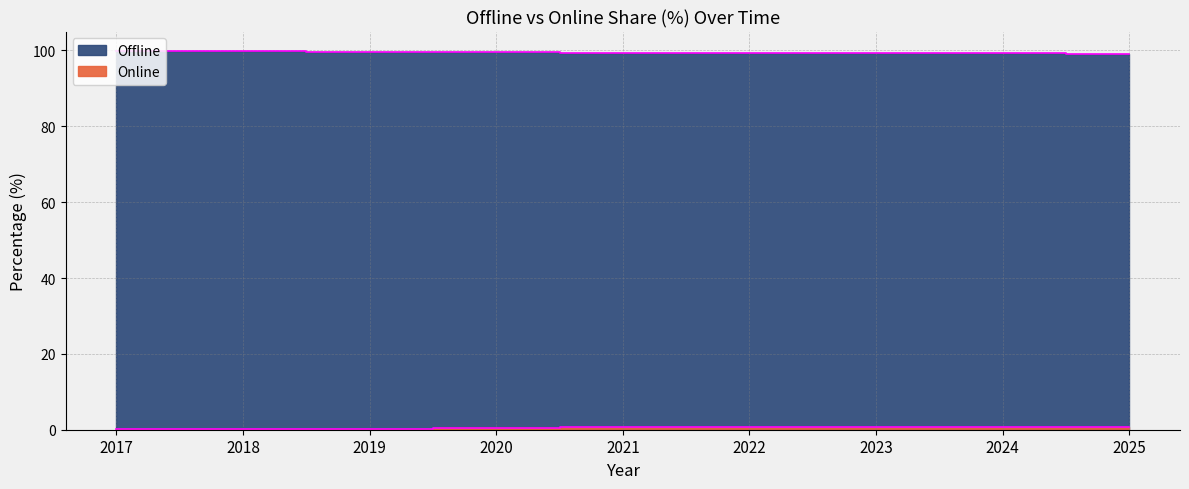

Which category has the lowest value in the Offline series?

2025